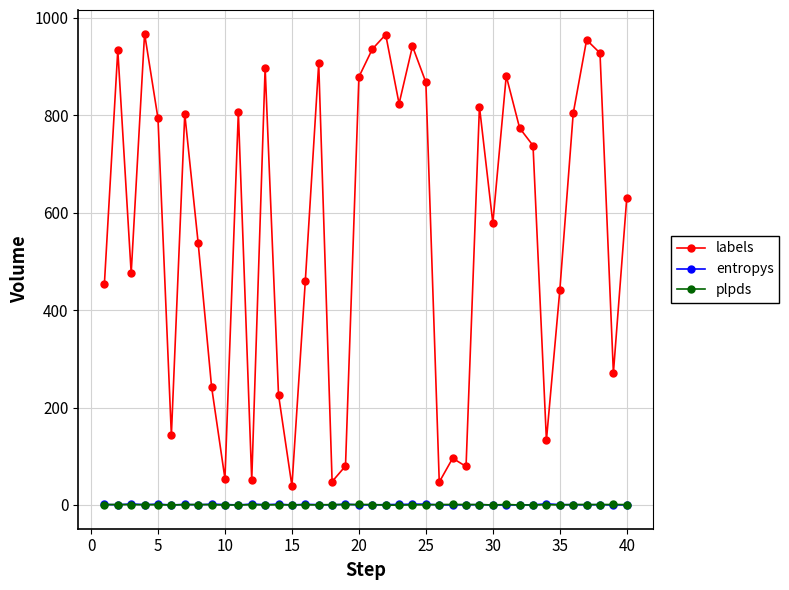

What is the maximum value for labels?

968.0